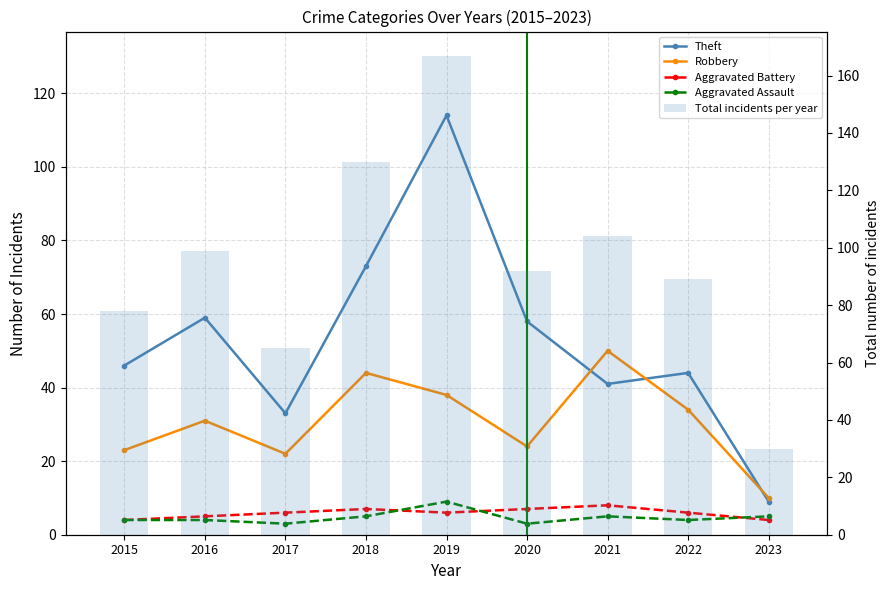

Where is Total incidents per year nearest to the value 98?

2016